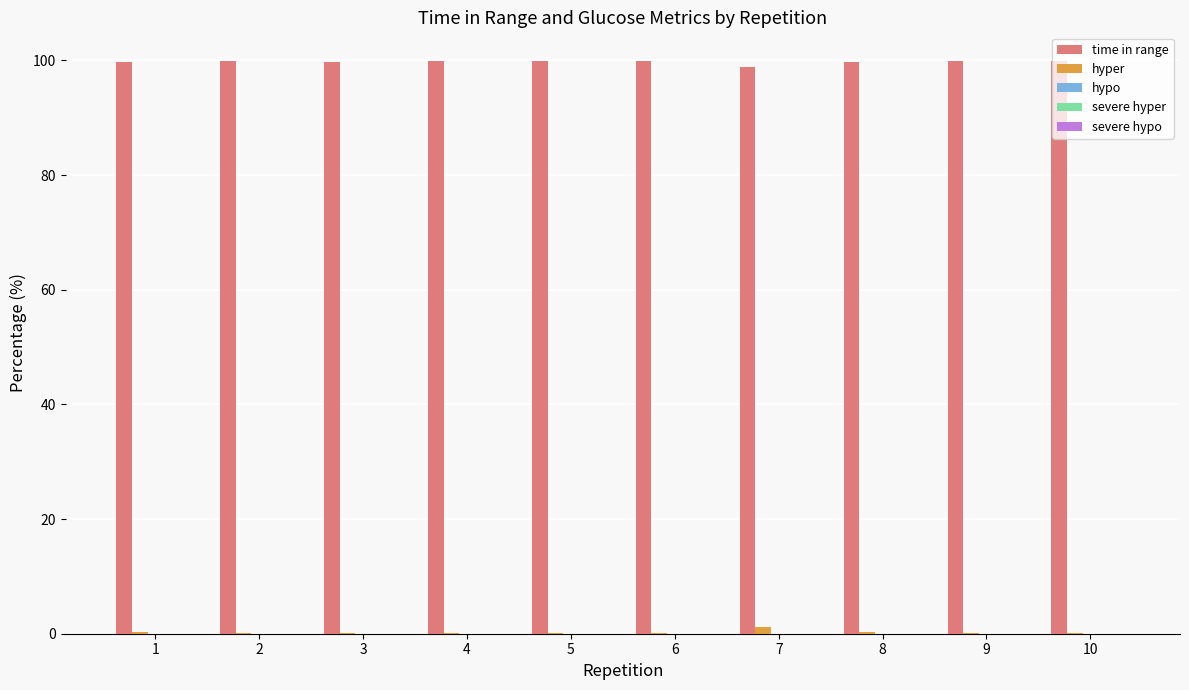

What is the greatest value displayed?

99.9